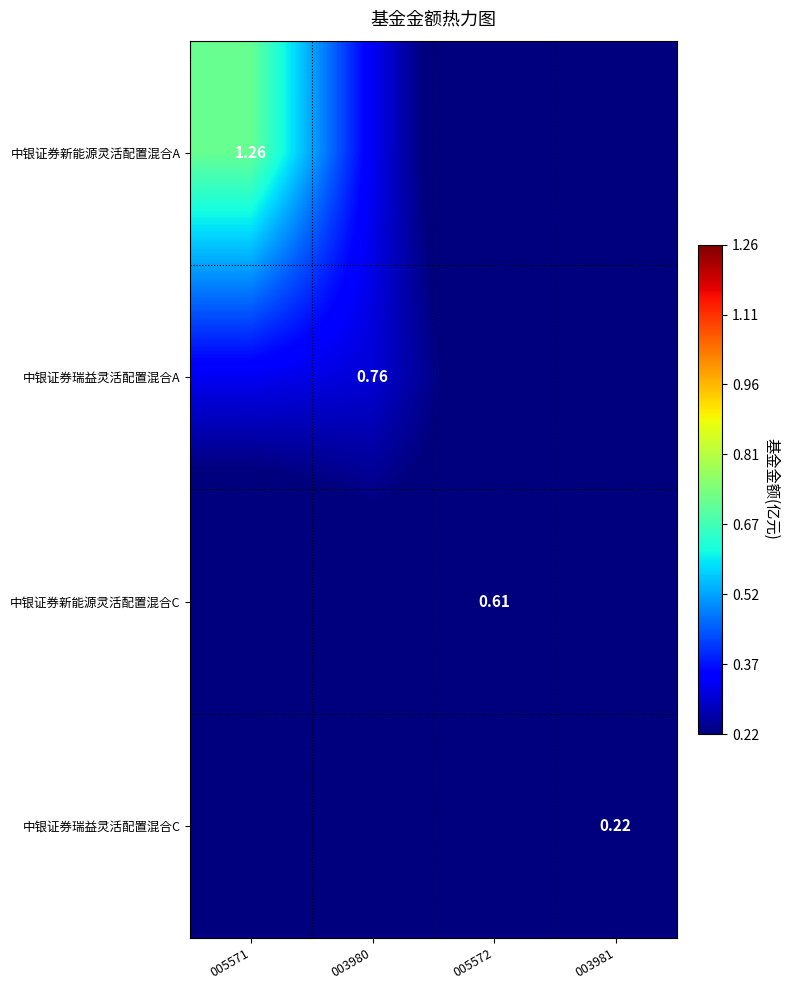

What is the difference between the maximum and minimum values in the 中银证券新能源灵活配置混合C series?

0.1